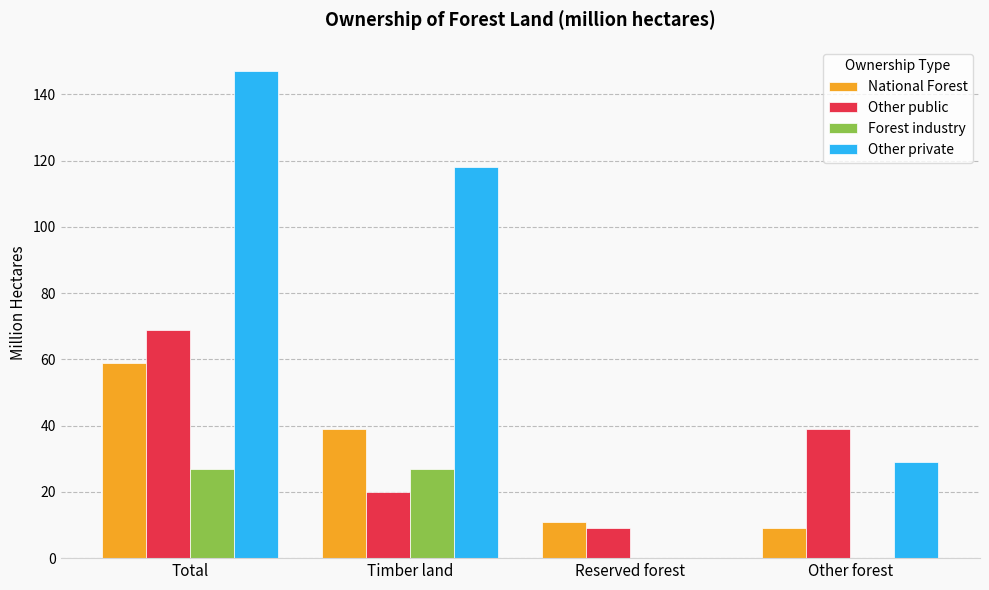

How many categories are shown in the chart?

4